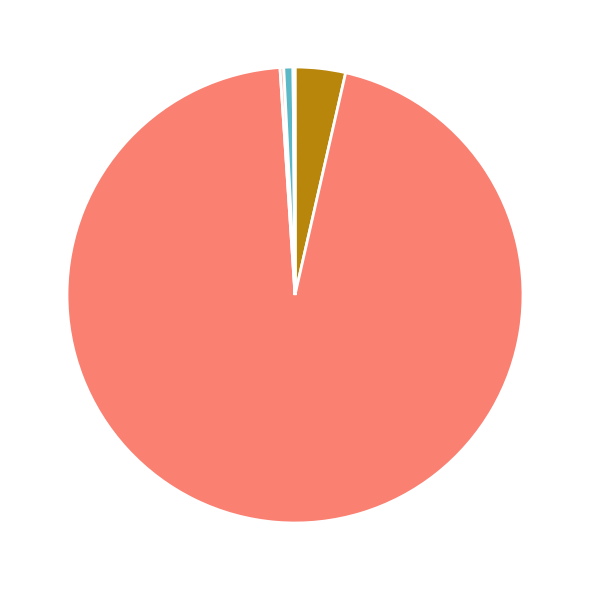

Does any single category account for the majority?

Yes